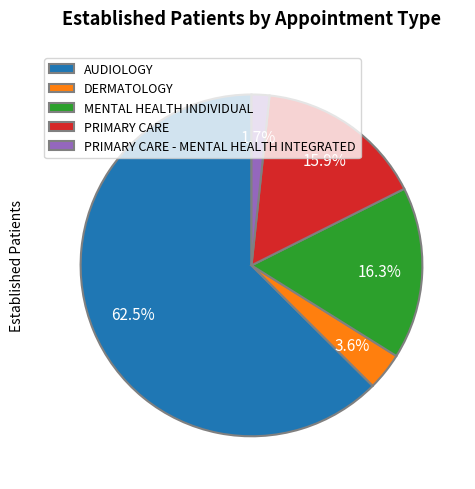

To the nearest percent, what percentage of the pie is PRIMARY CARE - MENTAL HEALTH INTEGRATED?

2%